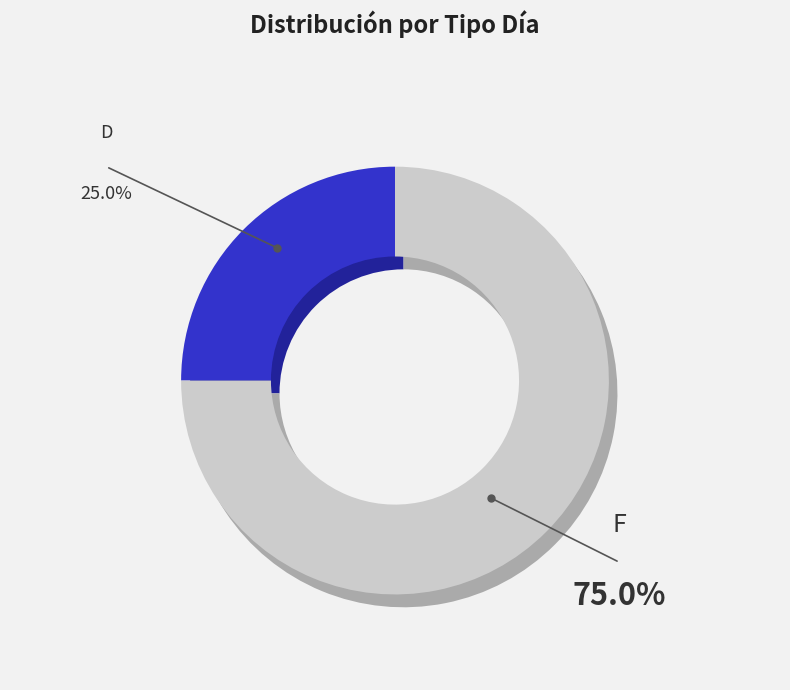

To the nearest percent, what percentage of the pie is D?

25%